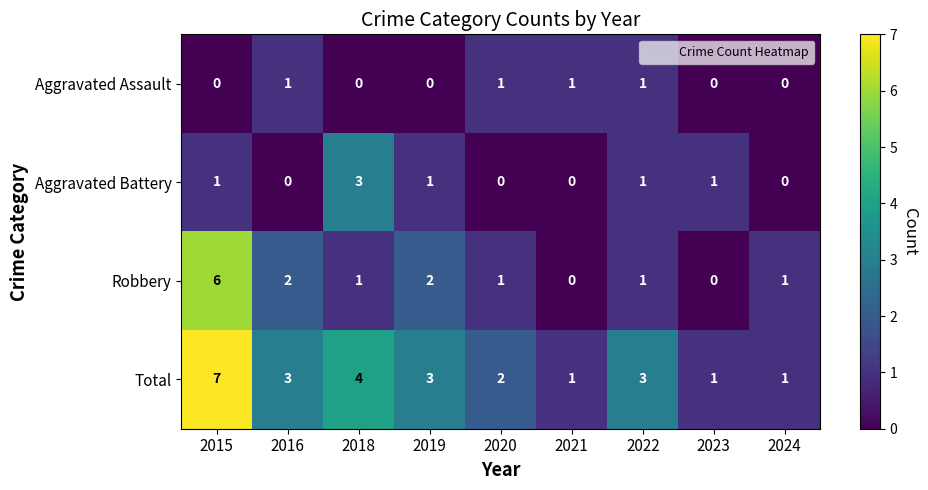

The Robbery series shows 6 at 2015. True or false?

True